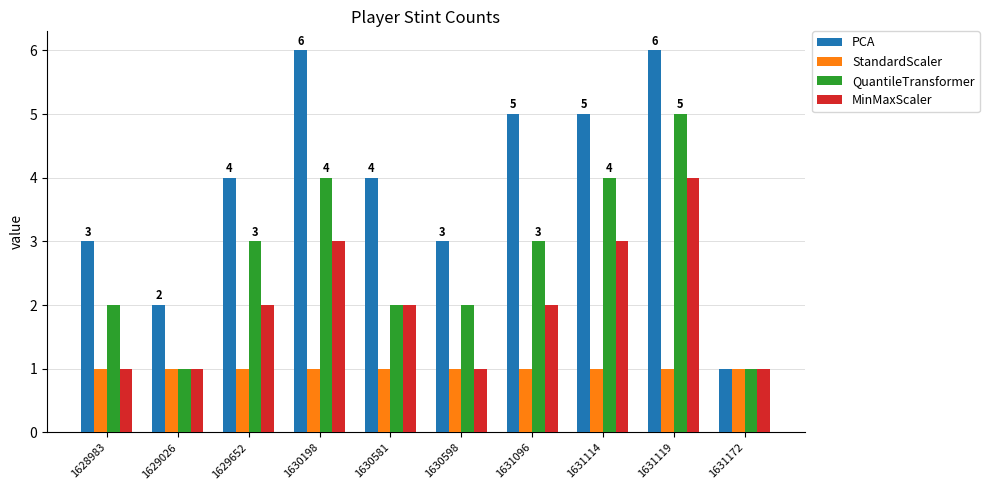

List the series in order of their overall mean, highest first.

PCA, QuantileTransformer, MinMaxScaler, StandardScaler